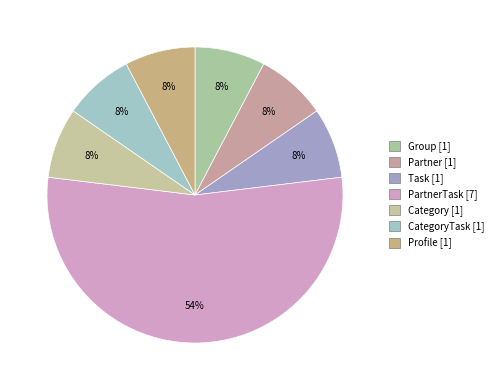

Count the number of slices in the pie.

7